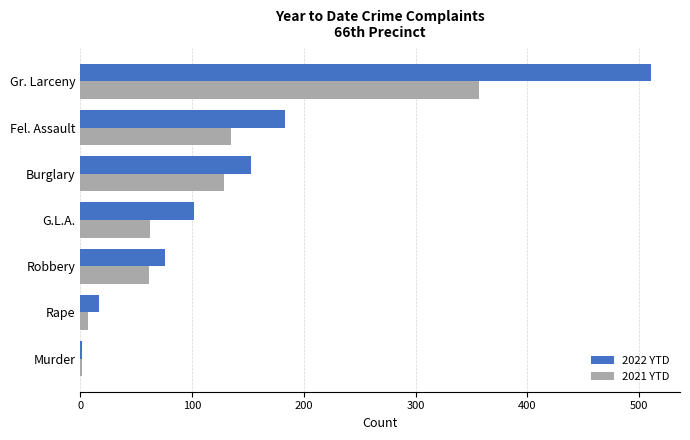

True or false: 2022 YTD has a value of 102 at G.L.A..

True